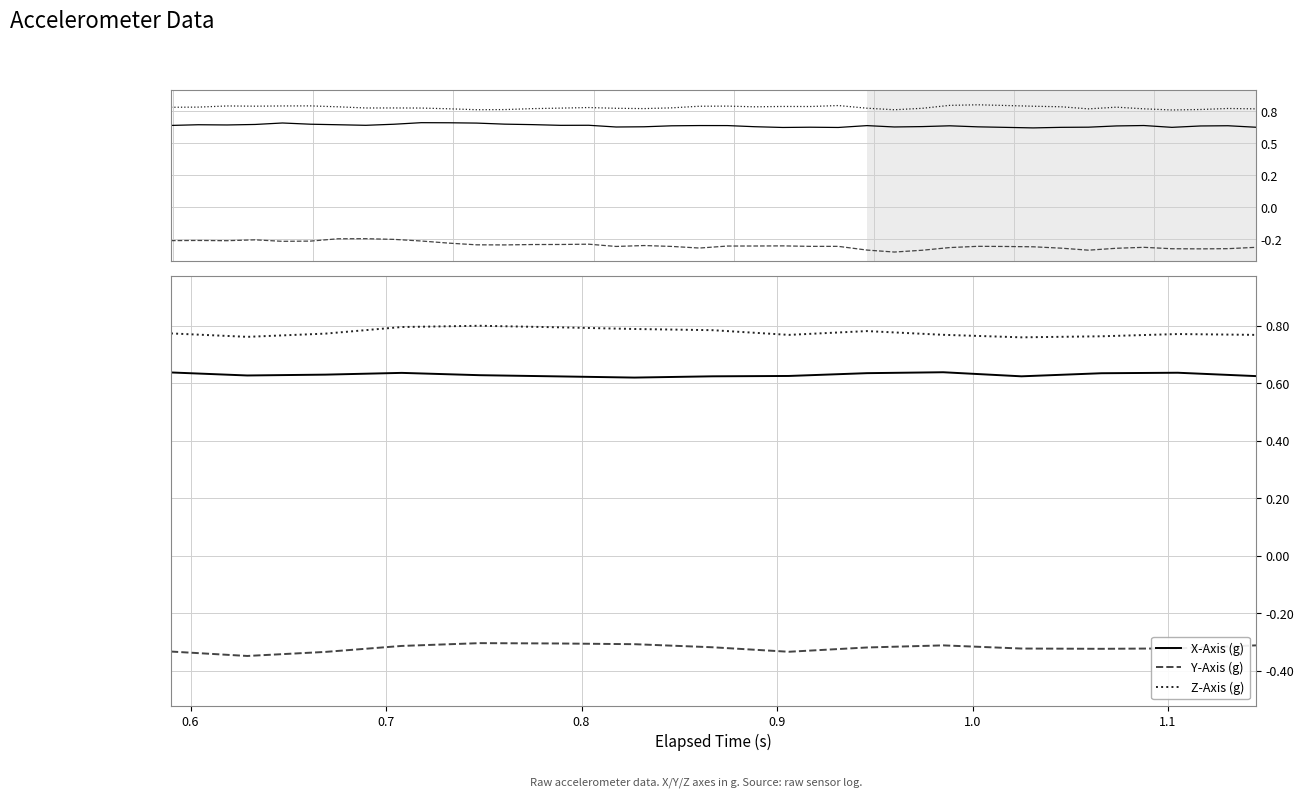

Which category has the lowest value in the Y-Axis (g) series?

0.6